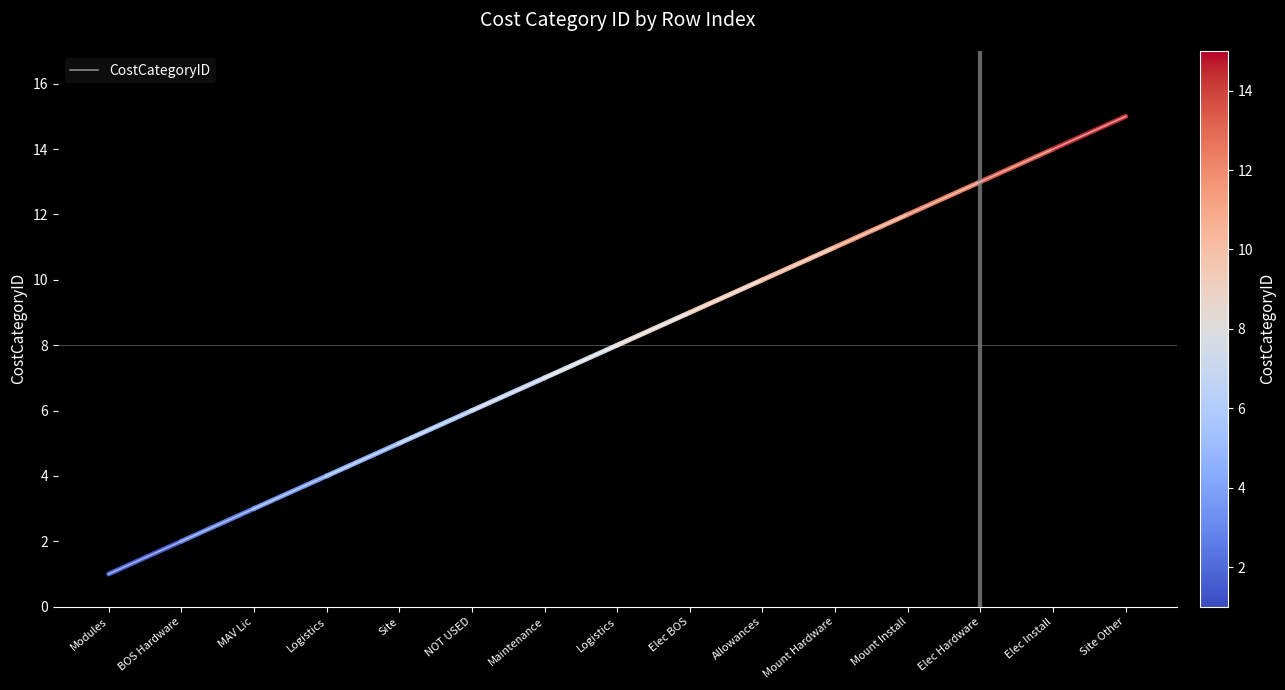

How many categories are shown in the chart?

15